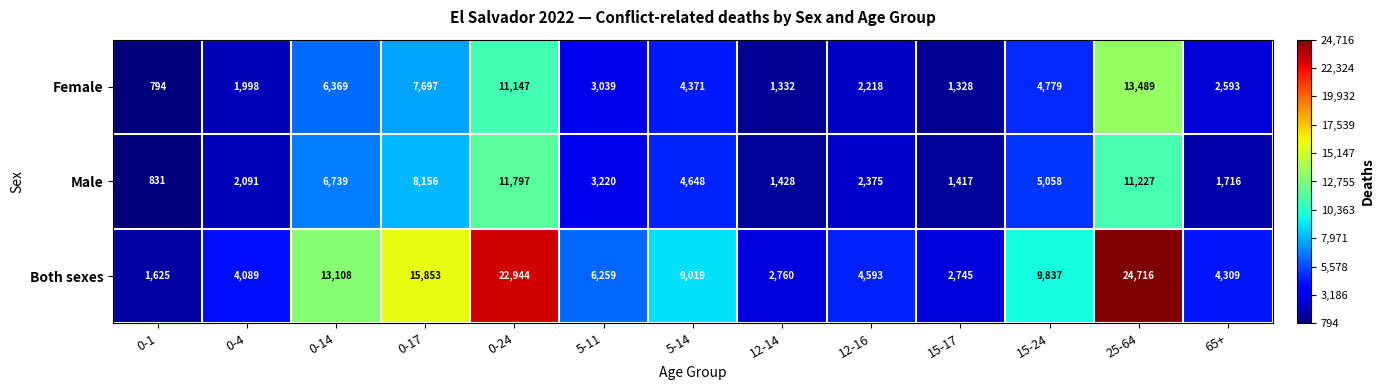

At which category is the sum across all series the highest?

25-64